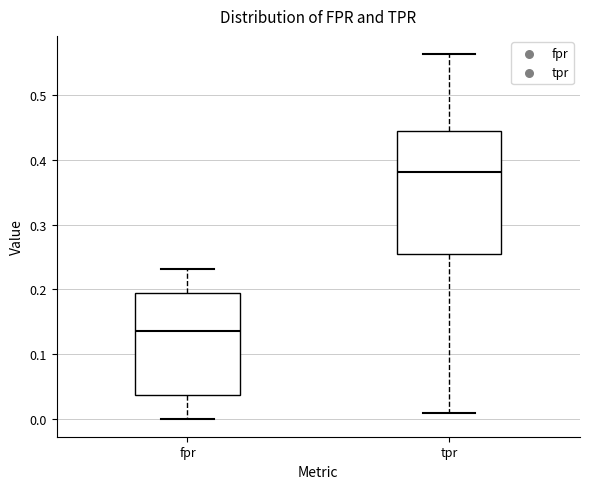

Reading left to right, transcribe this box plot: for each box, give where its median line is, the range the box spans, and where its two whiskers end, as read against the y-axis. The values are not printed on the chart, so give them approximately, as read against the axis.

fpr: median 0.13, box 0.04 to 0.19, whiskers 0.00 to 0.23
tpr: median 0.38, box 0.25 to 0.45, whiskers 0.01 to 0.56